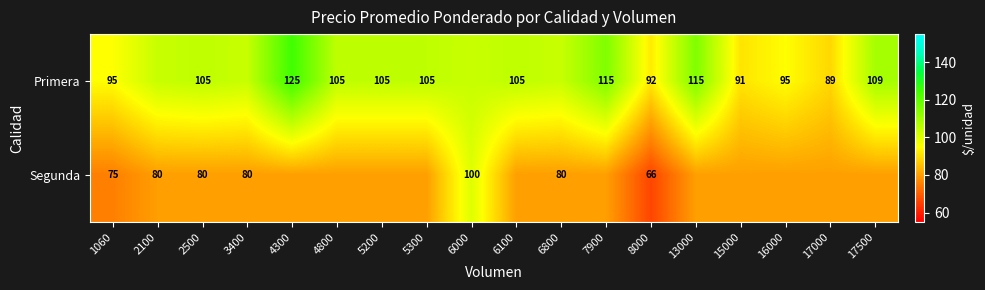

At which category does the chart reach its minimum across all series?

8000